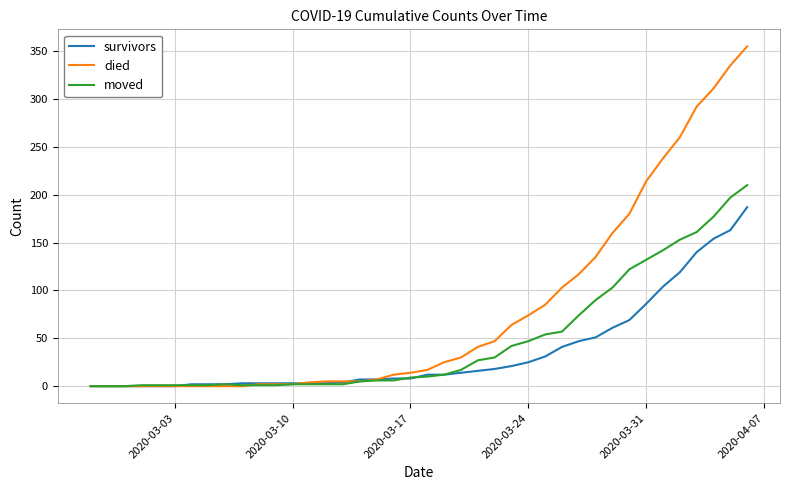

Which series has the largest range (max minus min)?

died